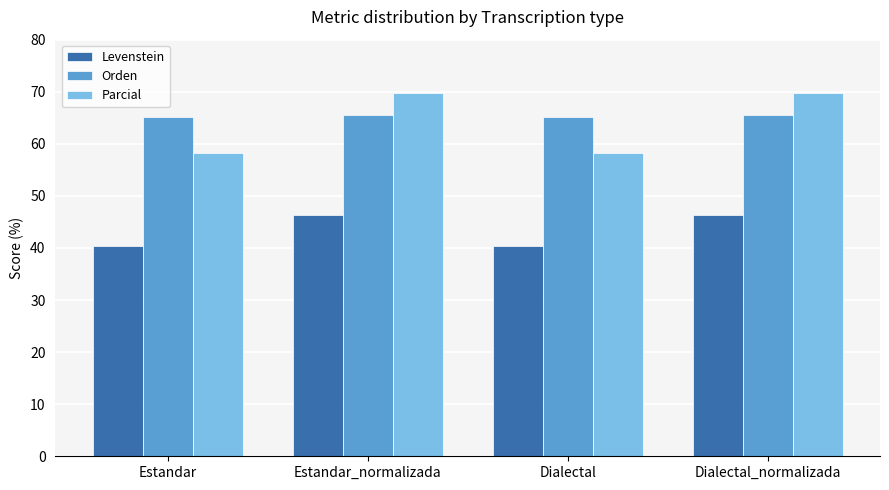

What is the difference between the maximum and minimum values in the Parcial series?

11.5